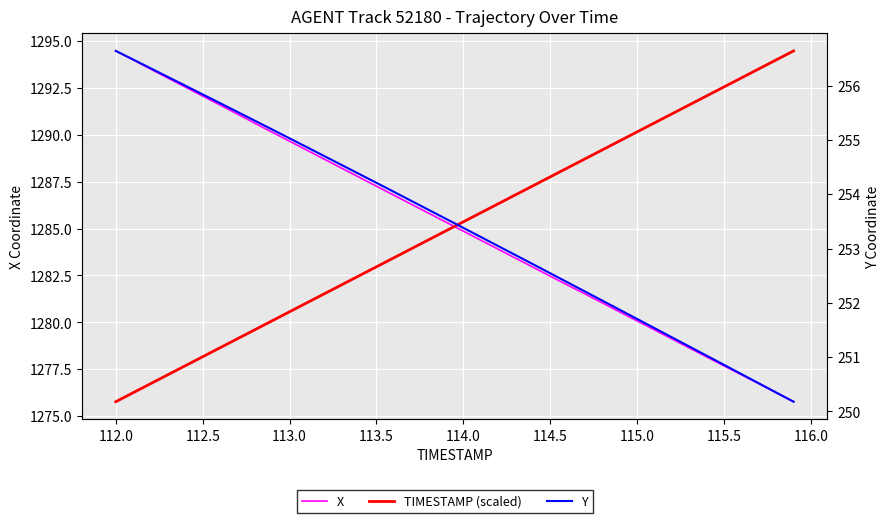

True or false: TIMESTAMP (scaled) has more than 2 points higher than both neighbors.

False